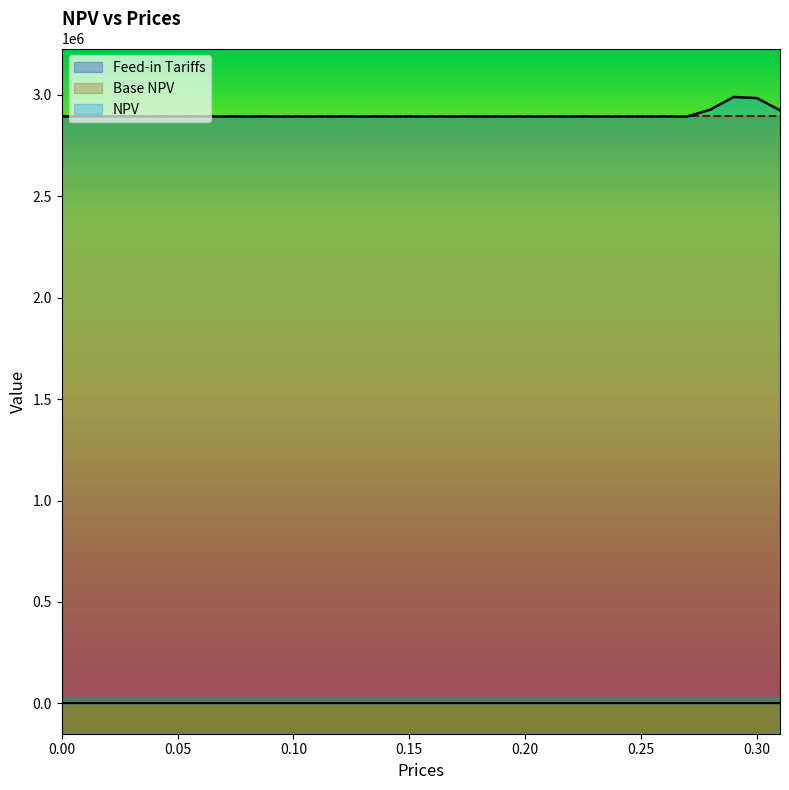

Reading left to right, extract all data points from this chart.

Feed-in Tariffs: 0.0	0.0	0.0	0.0	0.0	0.0	0.0	0.0	0.0	0.0	0.0	0.0	0.0	0.0	0.0	0.0	0.0	0.0	0.0	0.0	0.0	0.0	0.0	0.0	0.0	0.0	0.0	0.0	0.0	0.0	0.1	0.1
NPV: 2894072.4	2894072.4	2894072.4	2894072.4	2894072.4	2894072.4	2894072.4	2894072.4	2894072.4	2894072.4	2894072.4	2894072.4	2894072.4	2894072.4	2894072.4	2894072.4	2894072.4	2894072.4	2894072.4	2894072.4	2894072.4	2894072.4	2894072.4	2894072.4	2894072.4	2894072.4	2894072.4	2894072.4	2927939.2	2989867.4	2984573.5	2924377.7